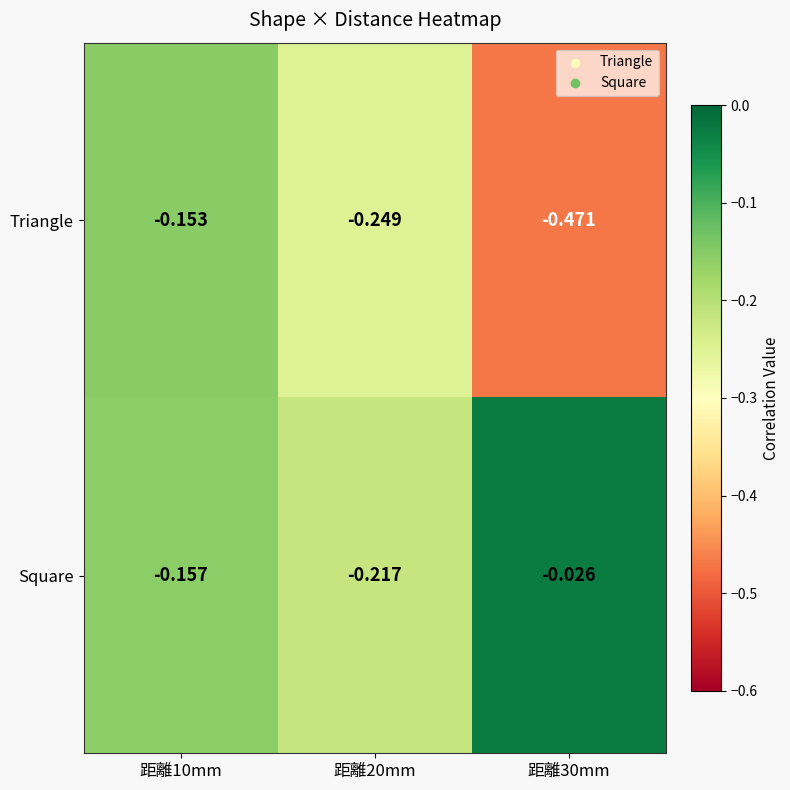

Which series has the largest total across all categories?

Square